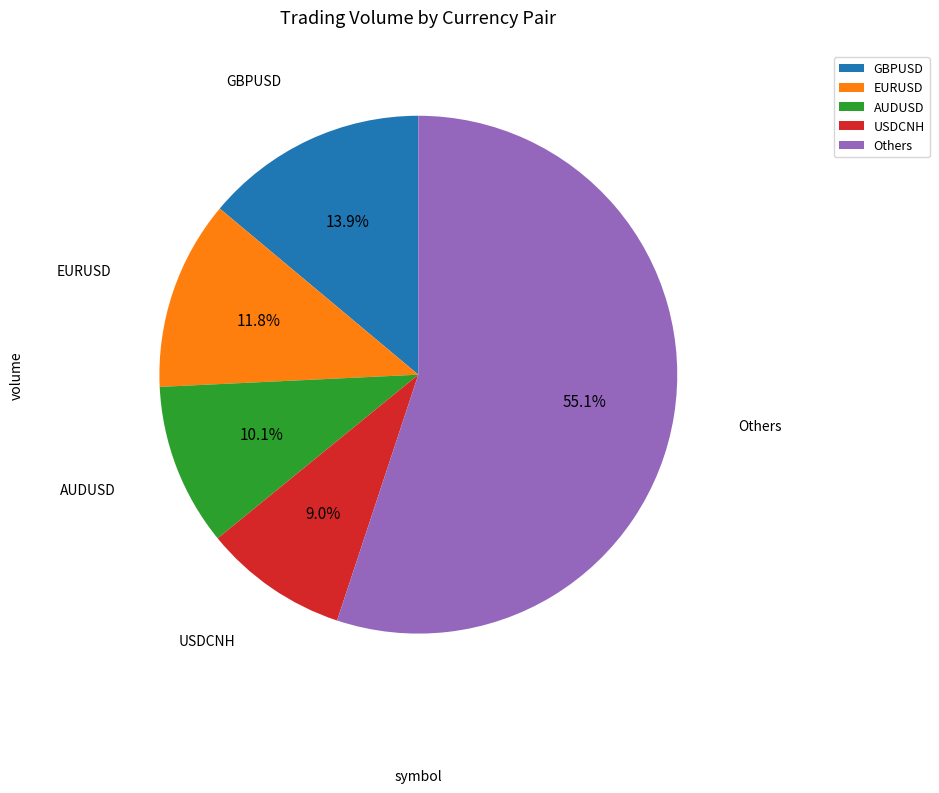

What percentage is NOT represented by EURUSD?

88.2%